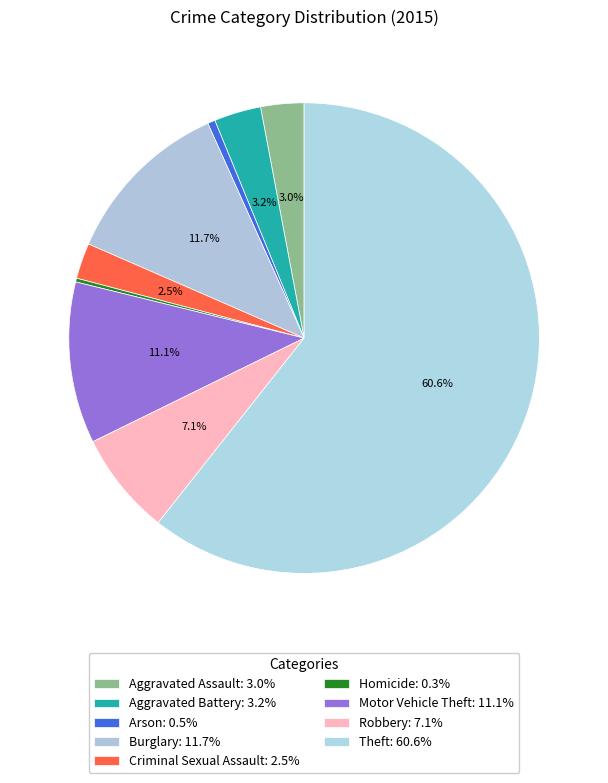

Count the number of slices in the pie.

9